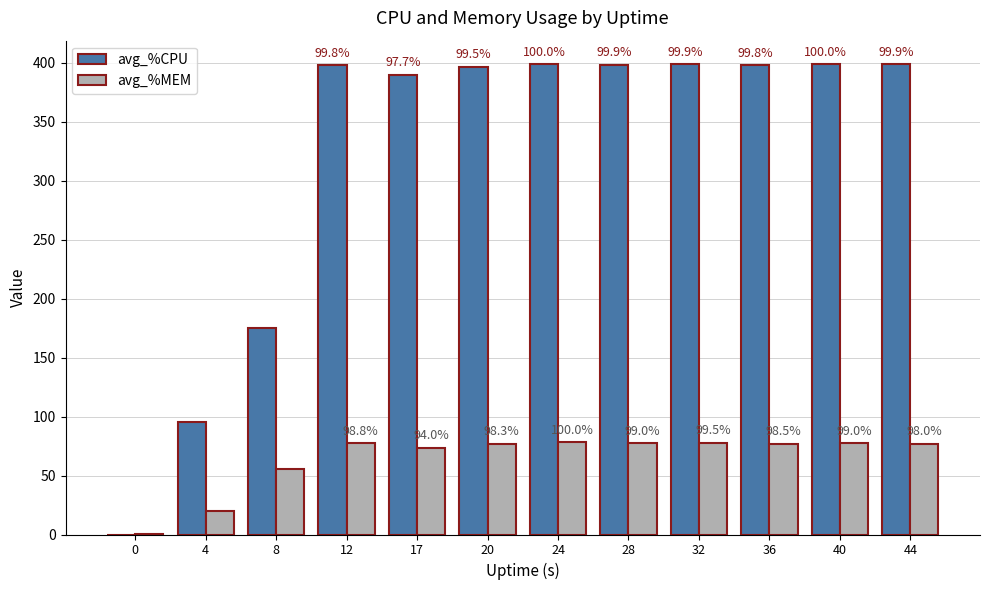

What are all the series names shown in the legend?

avg_%CPU, avg_%MEM